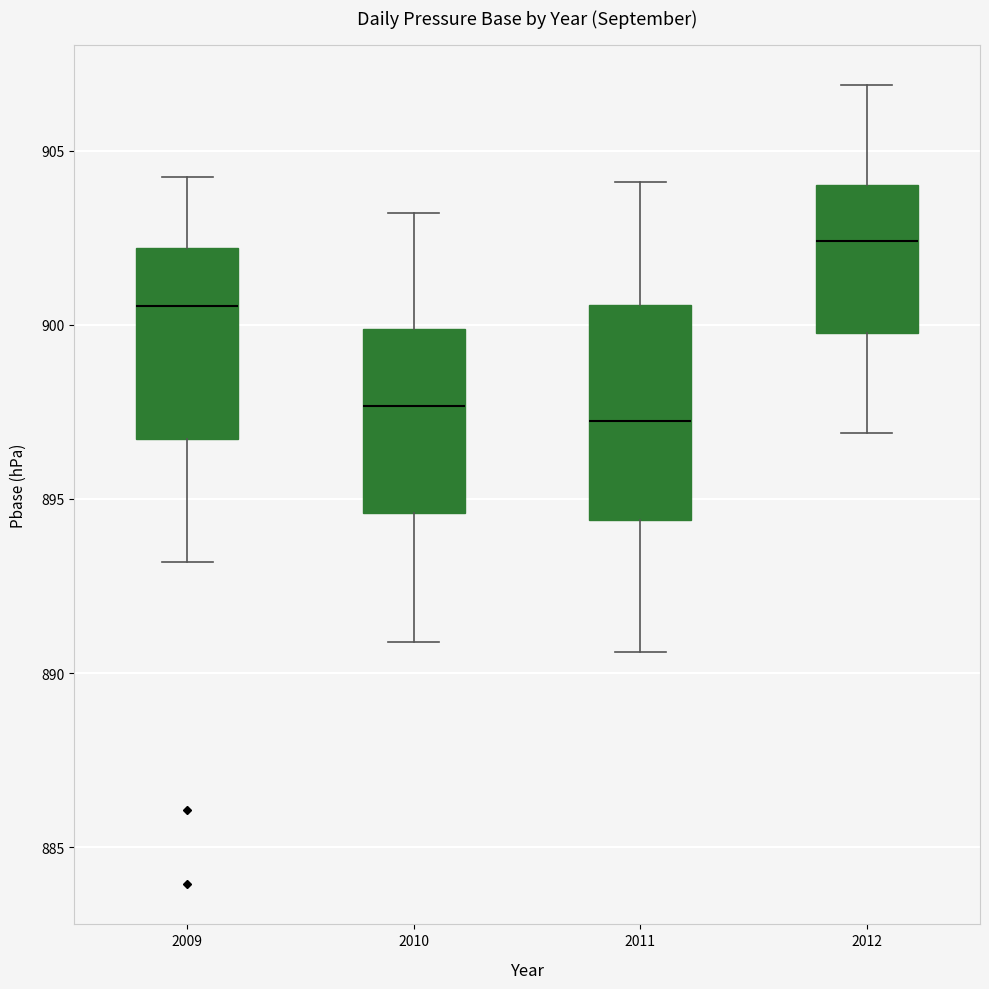

Reading left to right, transcribe this box plot: for each box, give where its median line is, the range the box spans, and where its two whiskers end, as read against the y-axis. The values are not printed on the chart, so give them approximately, as read against the axis.

2009: median 900.5, box 896.5 to 902.0, whiskers 893.0 to 904.5
2010: median 897.5, box 894.5 to 900.0, whiskers 891.0 to 903.0
2011: median 897.5, box 894.5 to 900.5, whiskers 890.5 to 904.0
2012: median 902.5, box 900.0 to 904.0, whiskers 897.0 to 907.0